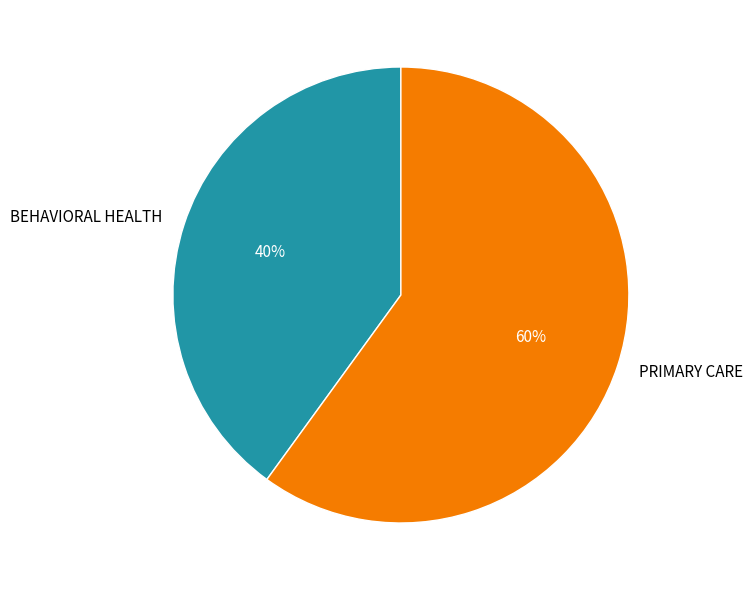

To the nearest percent, what portion does BEHAVIORAL HEALTH represent?

40%